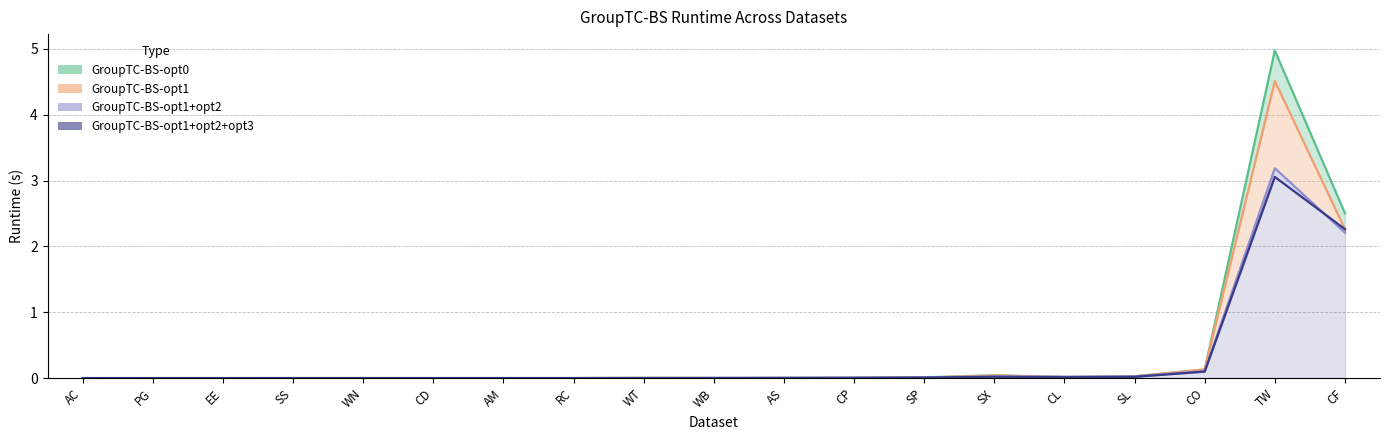

Count the number of data series in this chart.

4